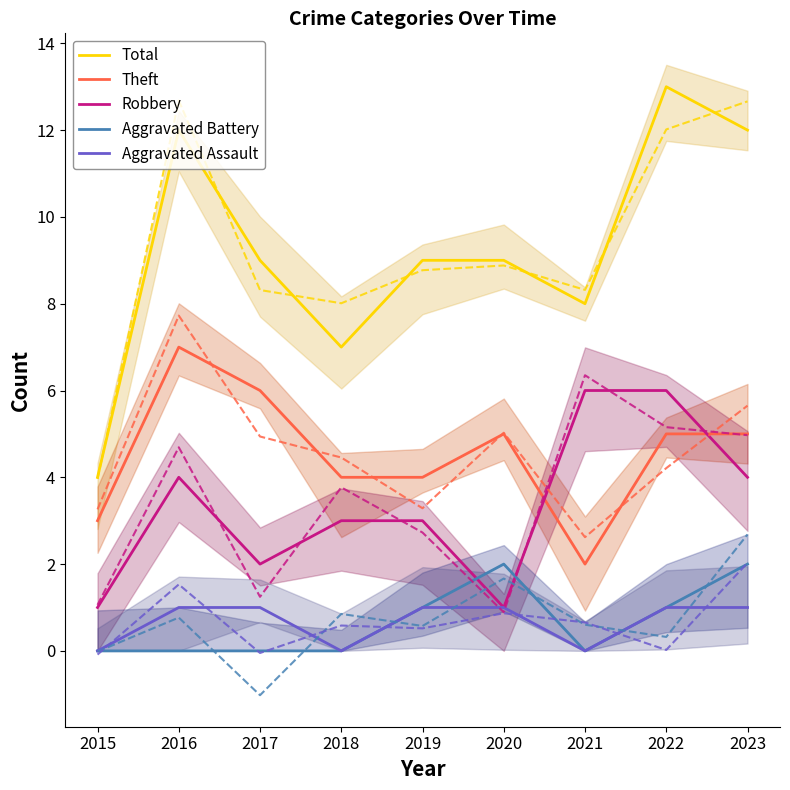

True or false: Theft has more than 2 points higher than both neighbors.

False